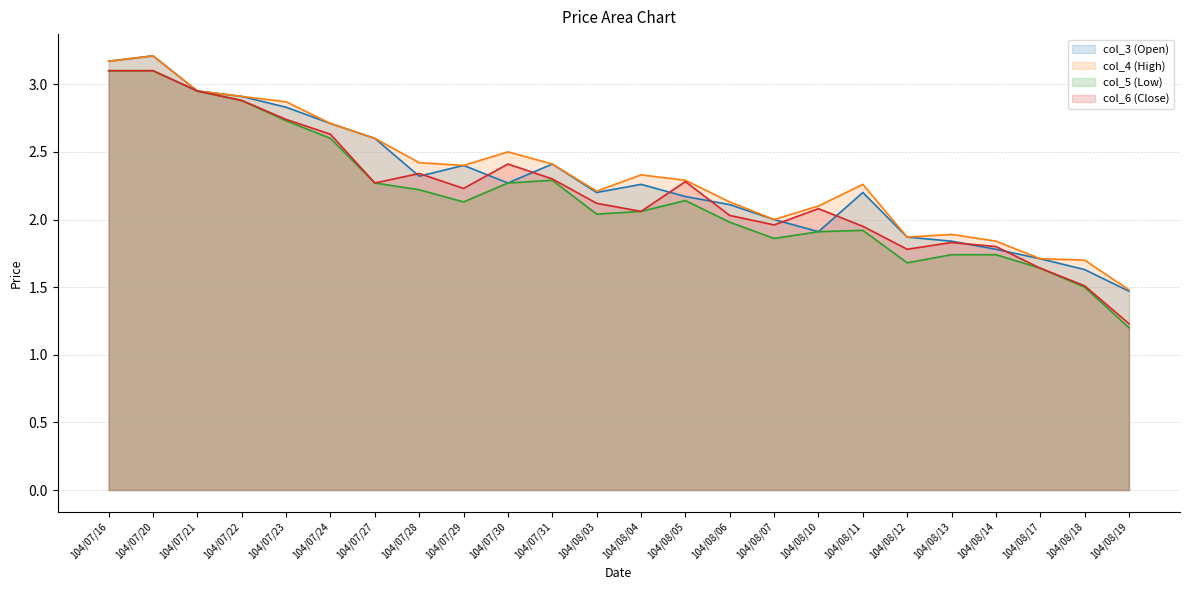

What is the label of the 18th point from the right?

104/07/27